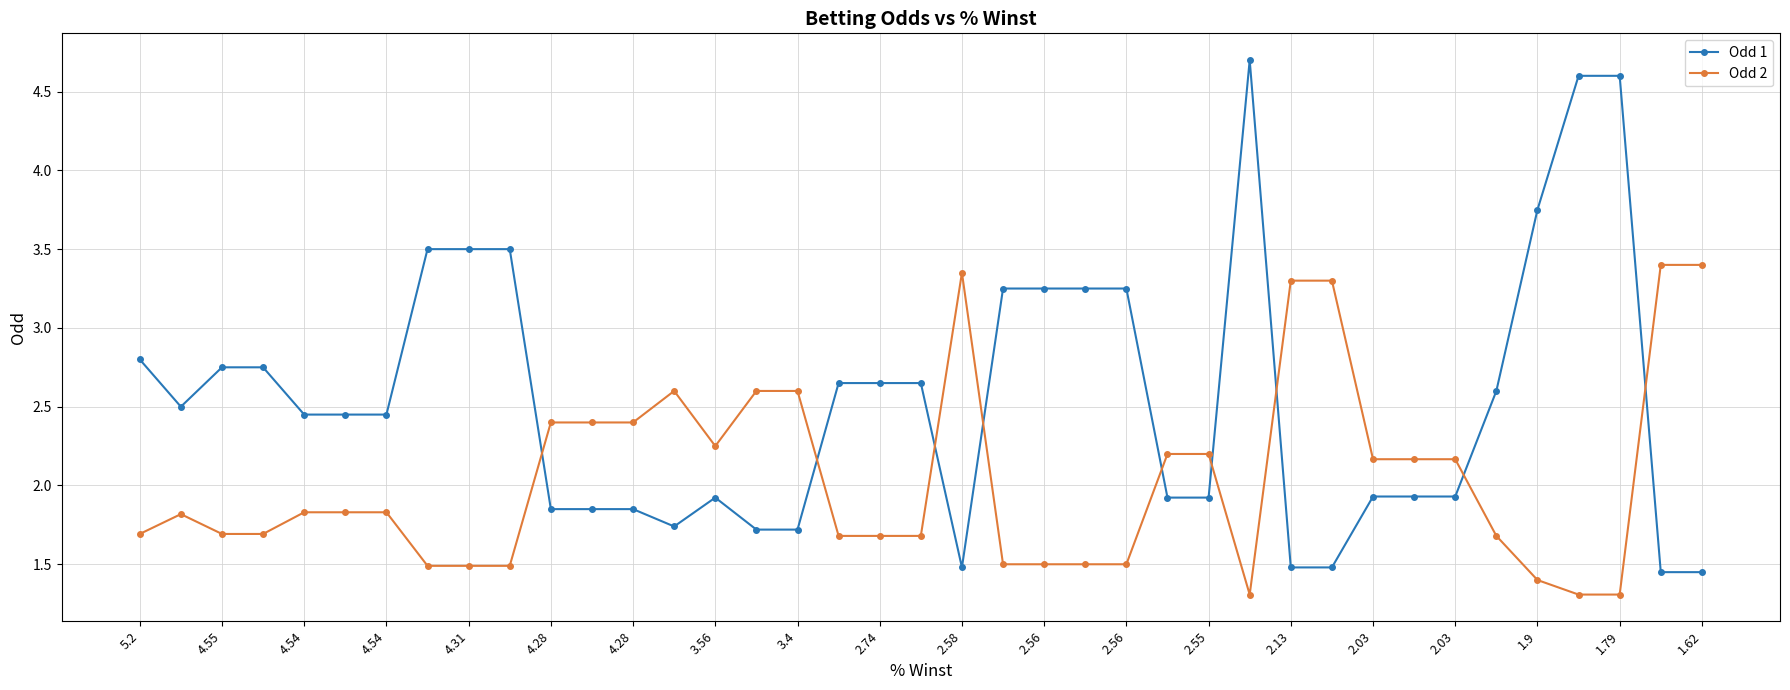

What is the value of the Odd 1 point at the 30th from the left?

1.5